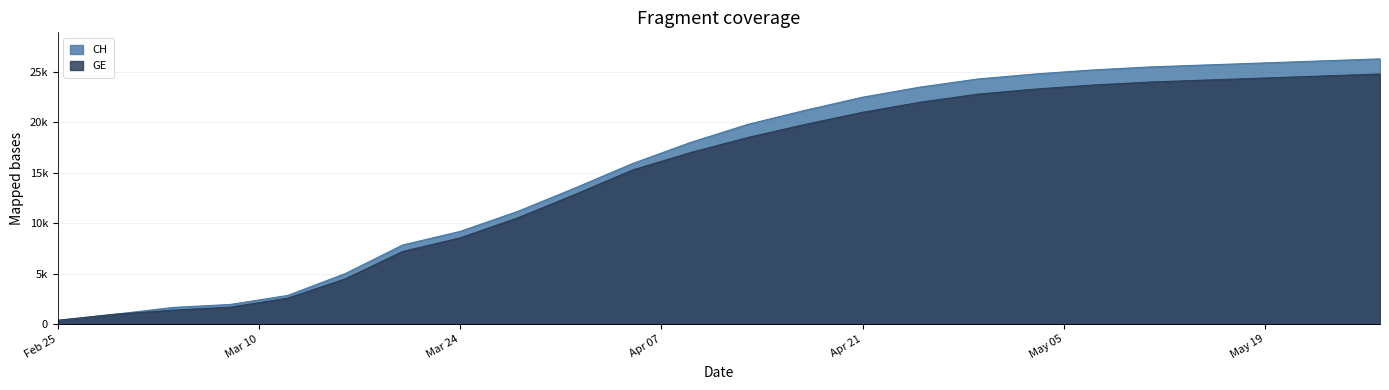

Does the chart have visible grid lines?

Yes